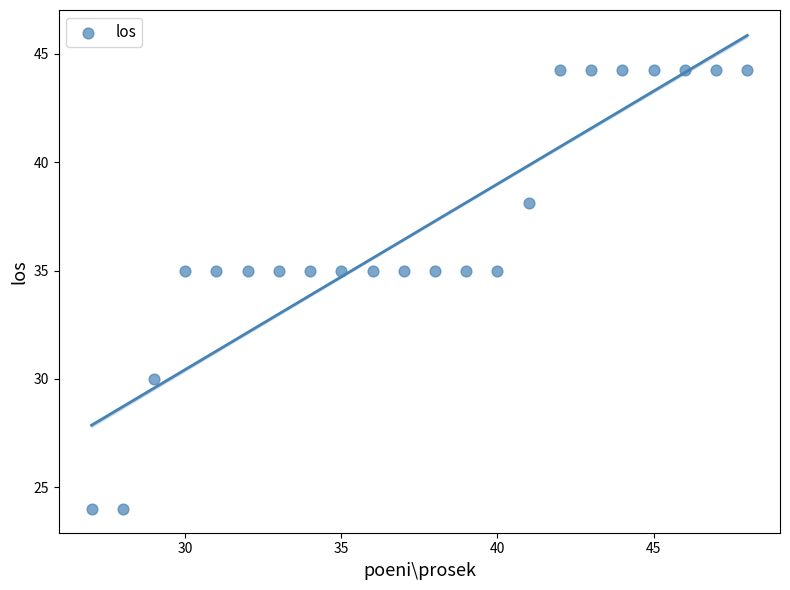

What is the range of X values (max minus min)?

21.0